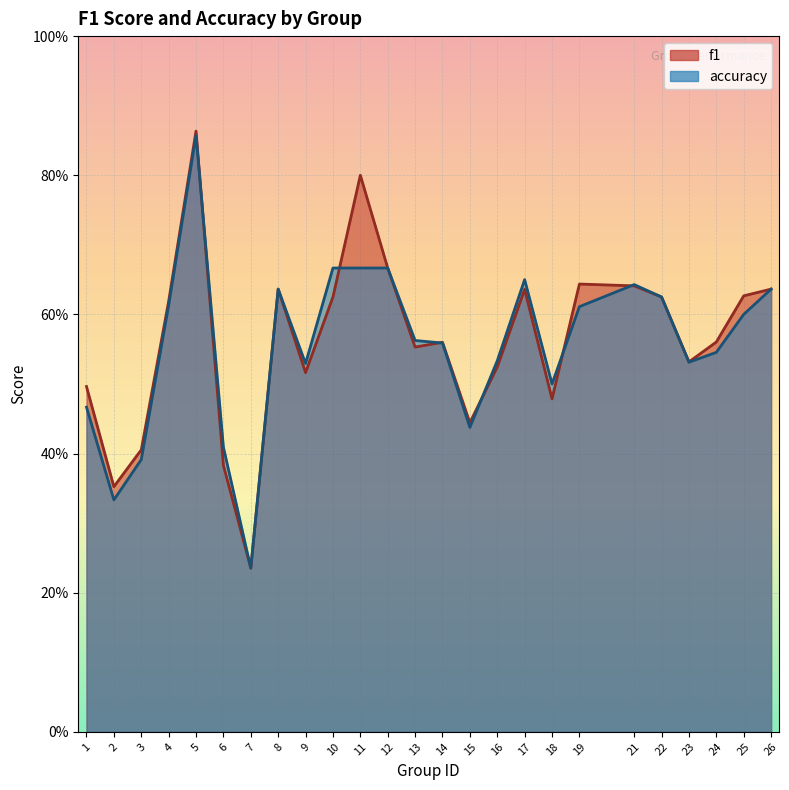

Which series has the largest total across all categories?

f1